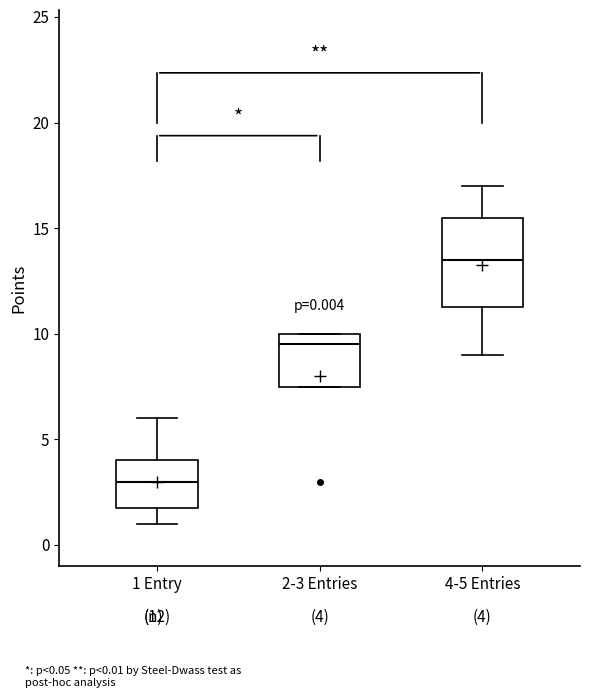

Which box has the highest median line?

4-5 Entries